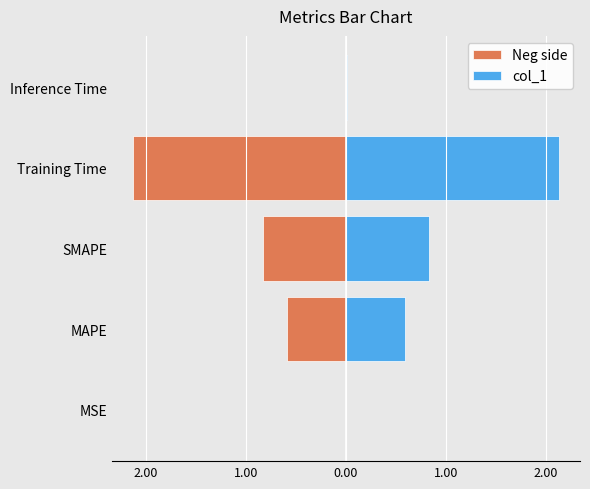

What are all the series names shown in the legend?

Neg side, col_1